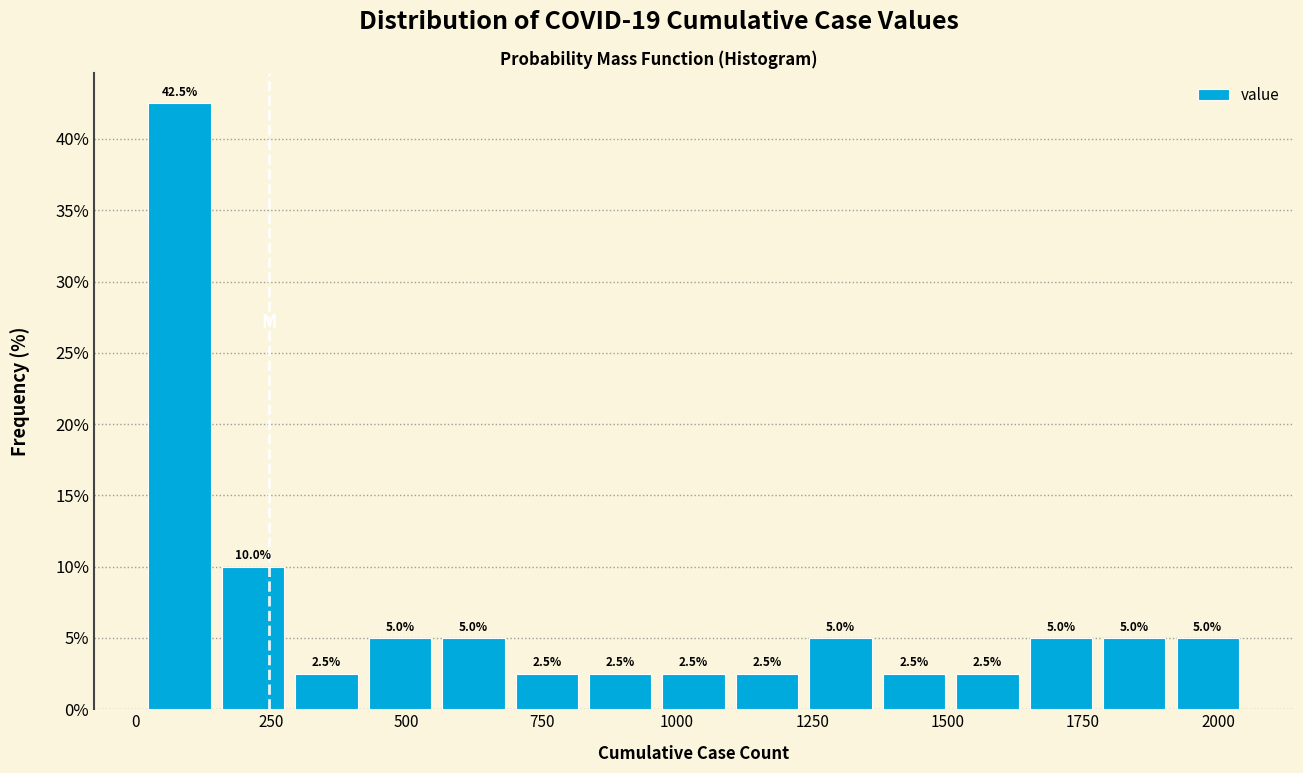

Around what value on the x-axis is the tallest bar? Give the approximate position of its centre, as read against the axis.

100